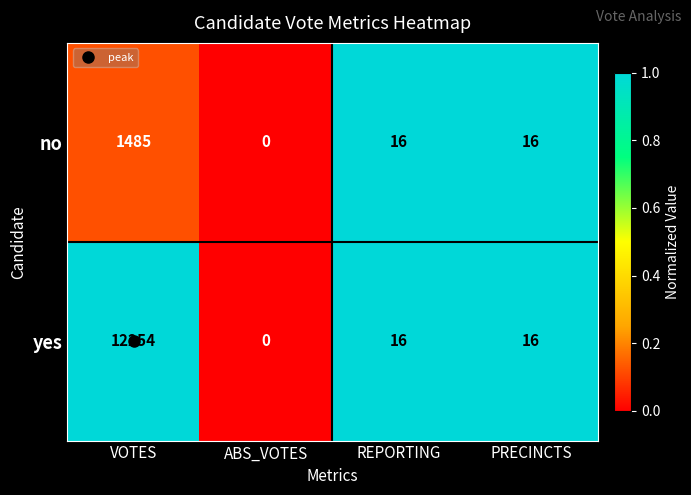

List the series in order of their peak value, lowest first.

no, yes